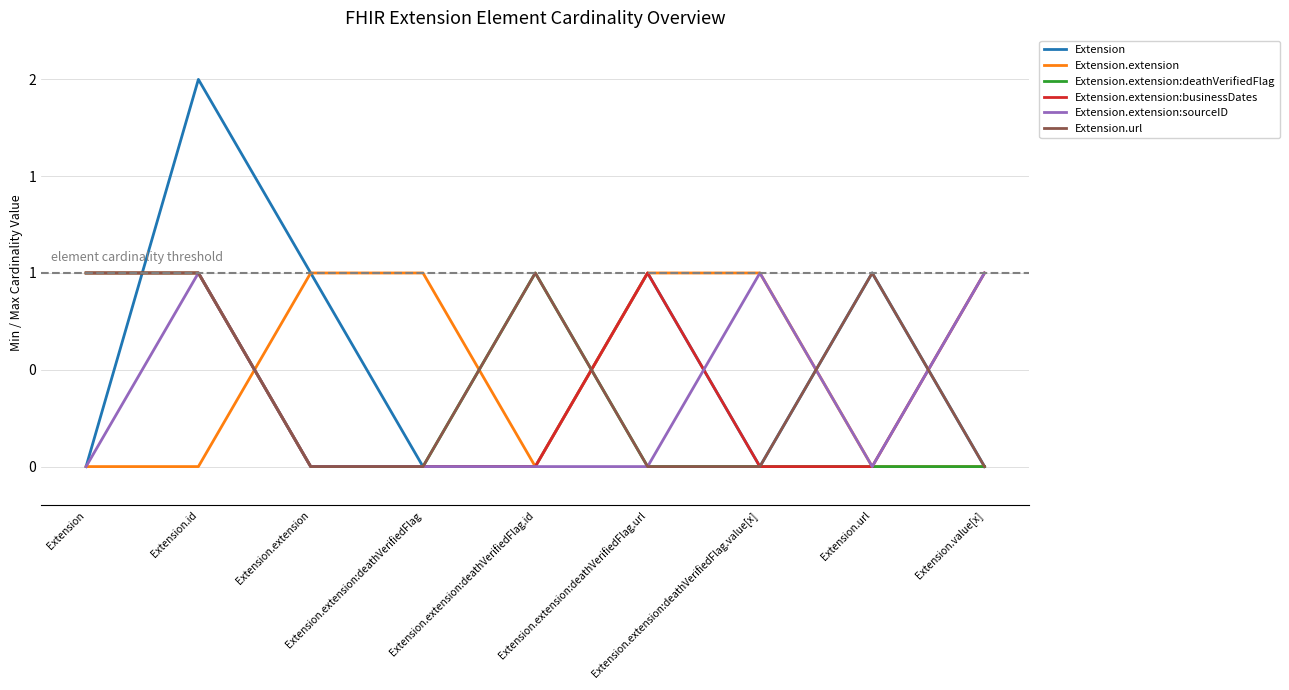

Where do Extension.extension:sourceID and Extension.extension:businessDates first cross each other?

Extension.extension:deathVerifiedFlag.url and Extension.extension:deathVerifiedFlag.value[x]